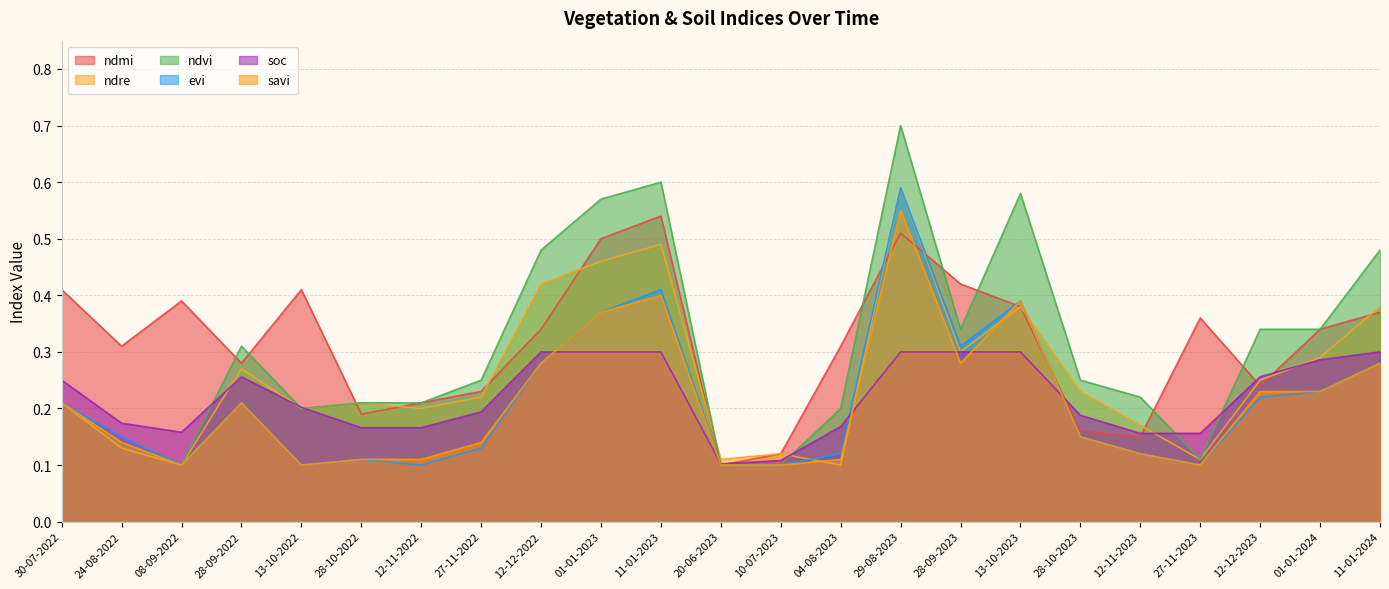

Reading left to right, list all the values displayed in this chart.

ndmi: 30-07-2022=0.4	24-08-2022=0.3	08-09-2022=0.4	28-09-2022=0.3	13-10-2022=0.4	28-10-2022=0.2	12-11-2022=0.2	27-11-2022=0.2	12-12-2022=0.3	01-01-2023=0.5	11-01-2023=0.5	20-06-2023=0.1	10-07-2023=0.1	04-08-2023=0.3	29-08-2023=0.5	28-09-2023=0.4	13-10-2023=0.4	28-10-2023=0.2	12-11-2023=0.1	27-11-2023=0.4	12-12-2023=0.2	01-01-2024=0.3	11-01-2024=0.4
ndre: 30-07-2022=0.2	24-08-2022=0.1	08-09-2022=0.1	28-09-2022=0.3	13-10-2022=0.2	28-10-2022=0.2	12-11-2022=0.2	27-11-2022=0.2	12-12-2022=0.4	01-01-2023=0.5	11-01-2023=0.5	20-06-2023=0.1	10-07-2023=0.1	04-08-2023=0.1	29-08-2023=0.6	28-09-2023=0.3	13-10-2023=0.4	28-10-2023=0.2	12-11-2023=0.2	27-11-2023=0.1	12-12-2023=0.2	01-01-2024=0.3	11-01-2024=0.4
ndvi: 30-07-2022=0.2	24-08-2022=0.1	08-09-2022=0.1	28-09-2022=0.3	13-10-2022=0.2	28-10-2022=0.2	12-11-2022=0.2	27-11-2022=0.2	12-12-2022=0.5	01-01-2023=0.6	11-01-2023=0.6	20-06-2023=0.1	10-07-2023=0.1	04-08-2023=0.2	29-08-2023=0.7	28-09-2023=0.3	13-10-2023=0.6	28-10-2023=0.2	12-11-2023=0.2	27-11-2023=0.1	12-12-2023=0.3	01-01-2024=0.3	11-01-2024=0.5
evi: 30-07-2022=0.2	24-08-2022=0.1	08-09-2022=0.1	28-09-2022=0.2	13-10-2022=0.1	28-10-2022=0.1	12-11-2022=0.1	27-11-2022=0.1	12-12-2022=0.3	01-01-2023=0.4	11-01-2023=0.4	20-06-2023=0.1	10-07-2023=0.1	04-08-2023=0.1	29-08-2023=0.6	28-09-2023=0.3	13-10-2023=0.4	28-10-2023=0.1	12-11-2023=0.1	27-11-2023=0.1	12-12-2023=0.2	01-01-2024=0.2	11-01-2024=0.3
soc: 30-07-2022=0.2	24-08-2022=0.2	08-09-2022=0.2	28-09-2022=0.3	13-10-2022=0.2	28-10-2022=0.2	12-11-2022=0.2	27-11-2022=0.2	12-12-2022=0.3	01-01-2023=0.3	11-01-2023=0.3	20-06-2023=0.1	10-07-2023=0.1	04-08-2023=0.2	29-08-2023=0.3	28-09-2023=0.3	13-10-2023=0.3	28-10-2023=0.2	12-11-2023=0.2	27-11-2023=0.2	12-12-2023=0.3	01-01-2024=0.3	11-01-2024=0.3
savi: 30-07-2022=0.2	24-08-2022=0.1	08-09-2022=0.1	28-09-2022=0.2	13-10-2022=0.1	28-10-2022=0.1	12-11-2022=0.1	27-11-2022=0.1	12-12-2022=0.3	01-01-2023=0.4	11-01-2023=0.4	20-06-2023=0.1	10-07-2023=0.1	04-08-2023=0.1	29-08-2023=0.6	28-09-2023=0.3	13-10-2023=0.4	28-10-2023=0.1	12-11-2023=0.1	27-11-2023=0.1	12-12-2023=0.2	01-01-2024=0.2	11-01-2024=0.3